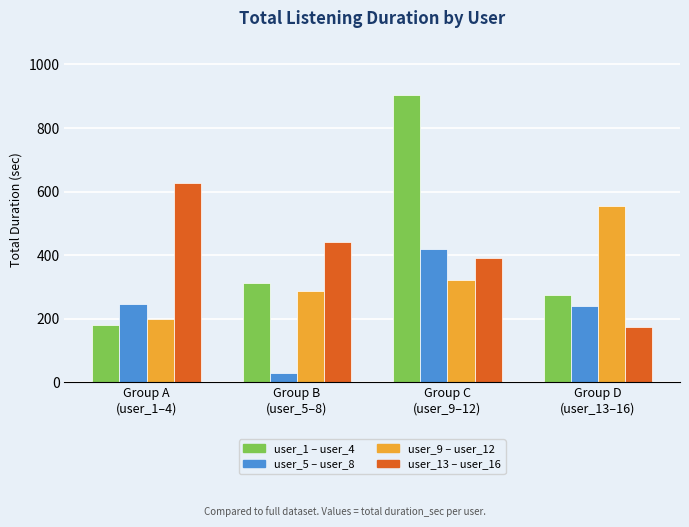

What is the maximum value shown in the chart?

903